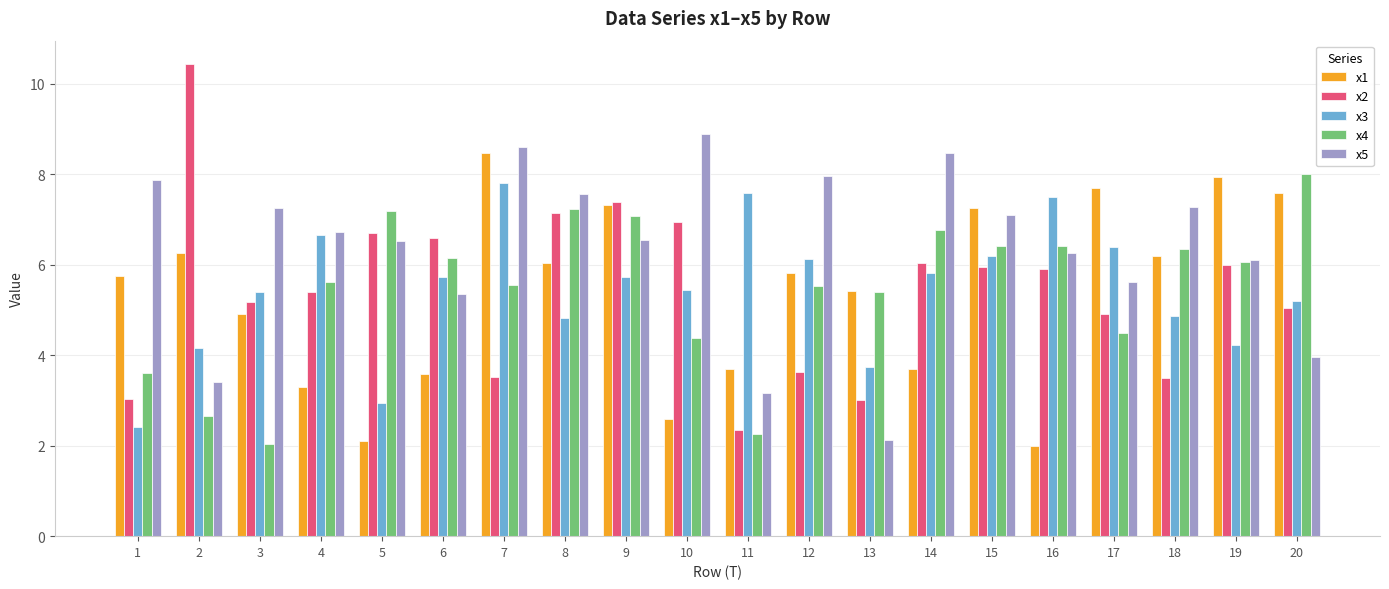

What is the sum of the x5 values at 11 and 2?

6.6